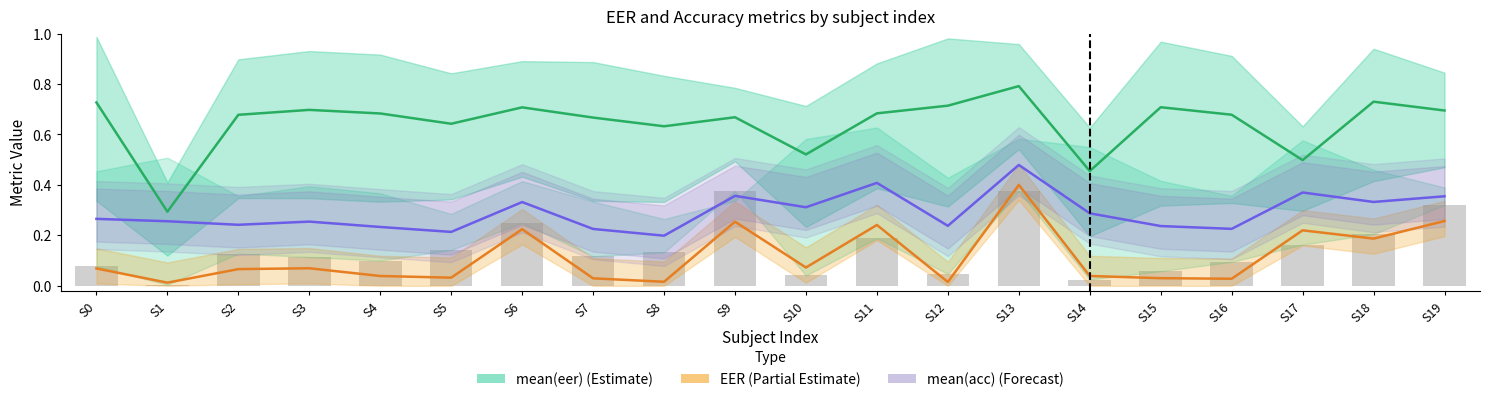

Which category has the lowest value across all series?

S1